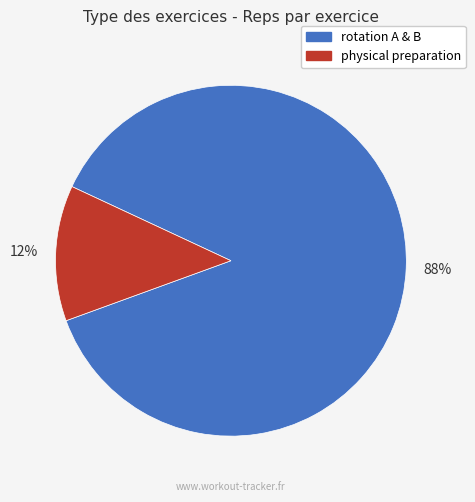

Is there a majority slice in this chart?

Yes